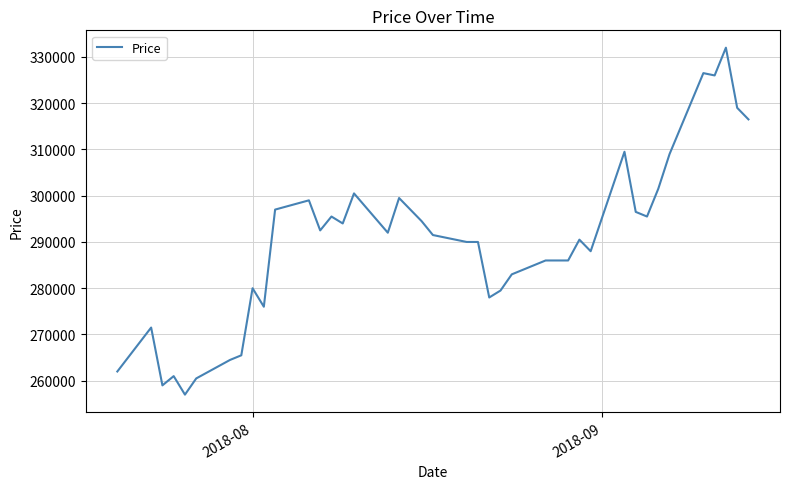

How many lines are shown in the chart?

1